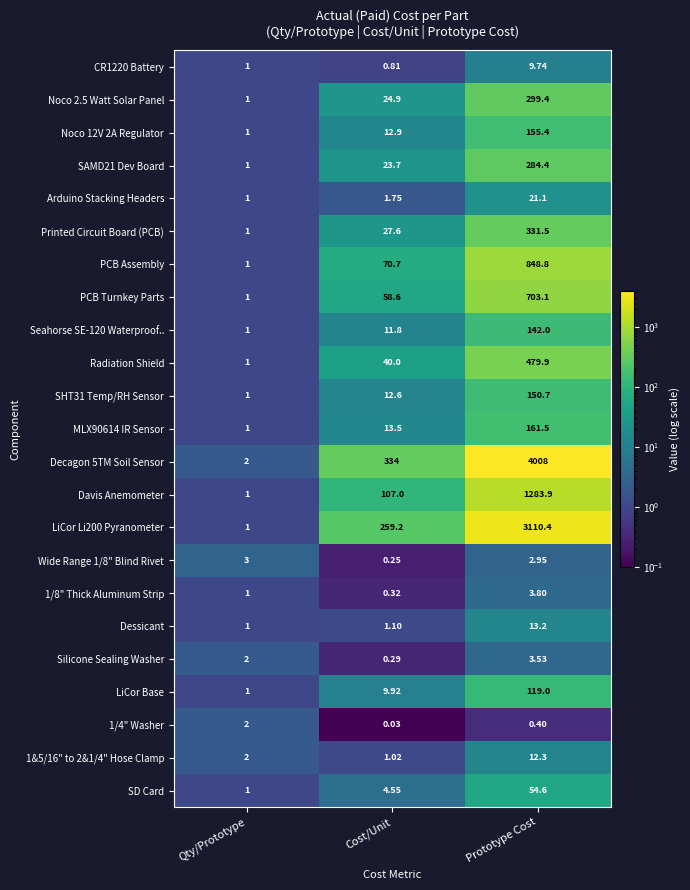

How many data points does each series have?

3